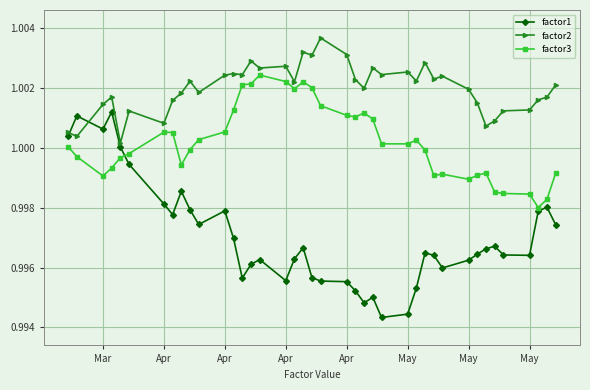

What is the sum of all factor3 values?

40.0